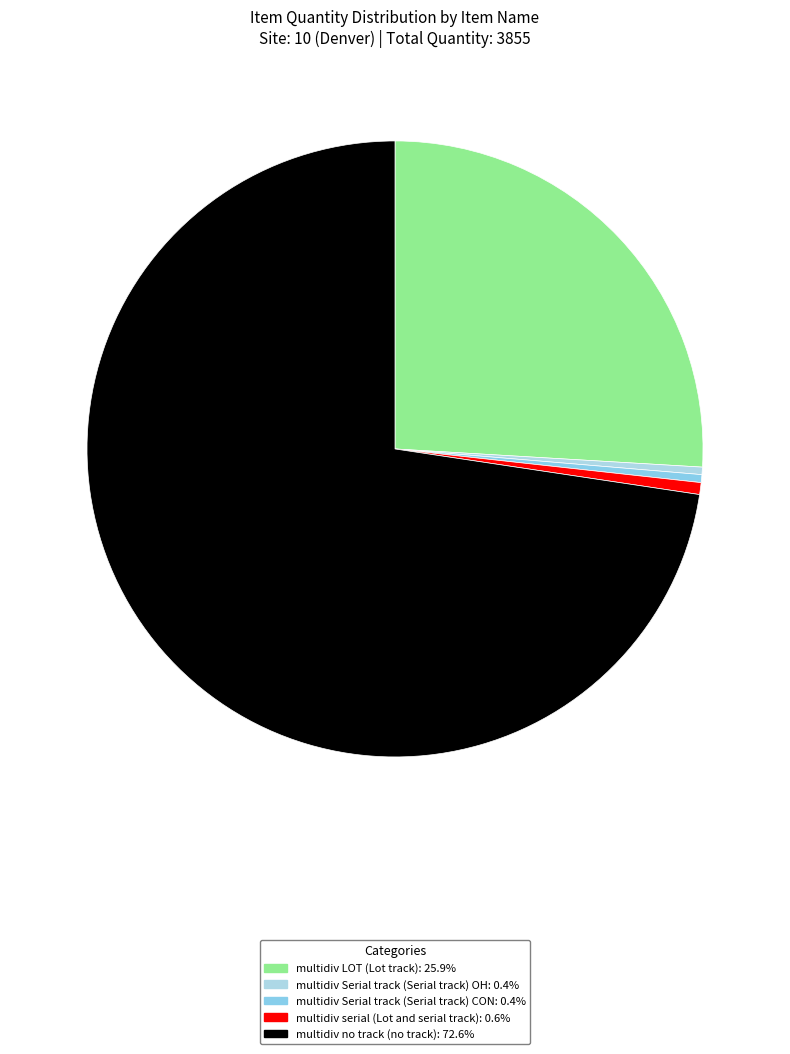

How many slices are in this pie chart?

5